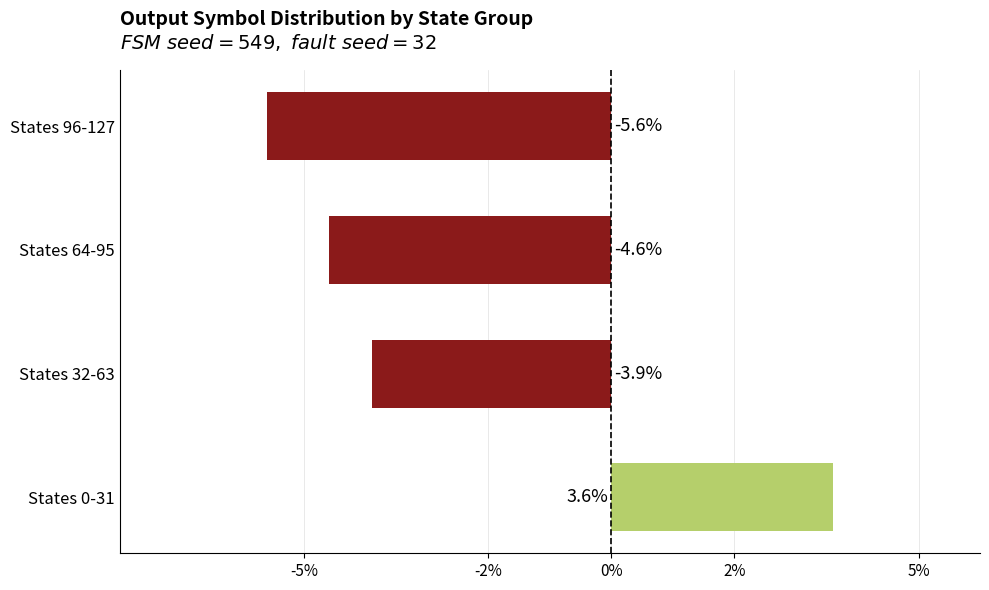

Reading bottom to top, what are all the values shown in this chart?

States 0-31=3.6	States 32-63=-3.9	States 64-95=-4.6	States 96-127=-5.6